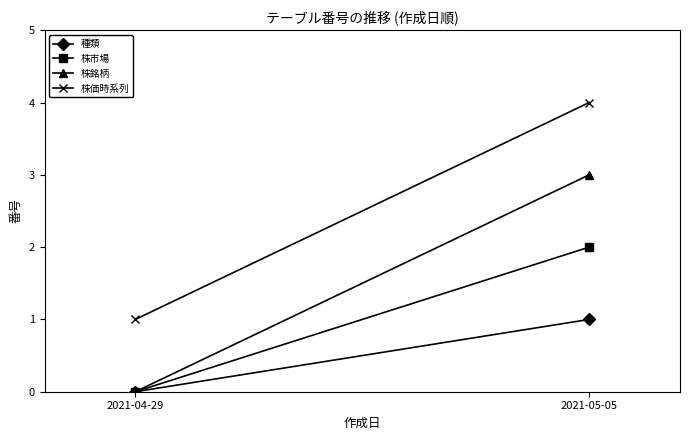

Is the value of 株銘柄 at 2021-05-05 greater than the value of 株市場 at 2021-05-05?

Yes